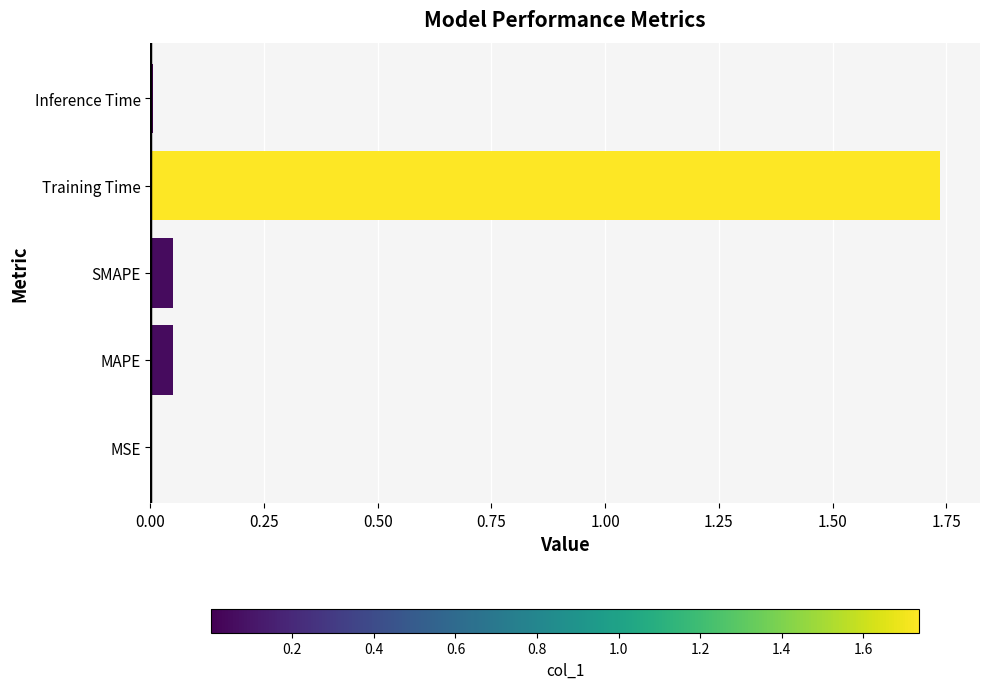

What is the sum of the values at Training Time and MAPE?

1.8